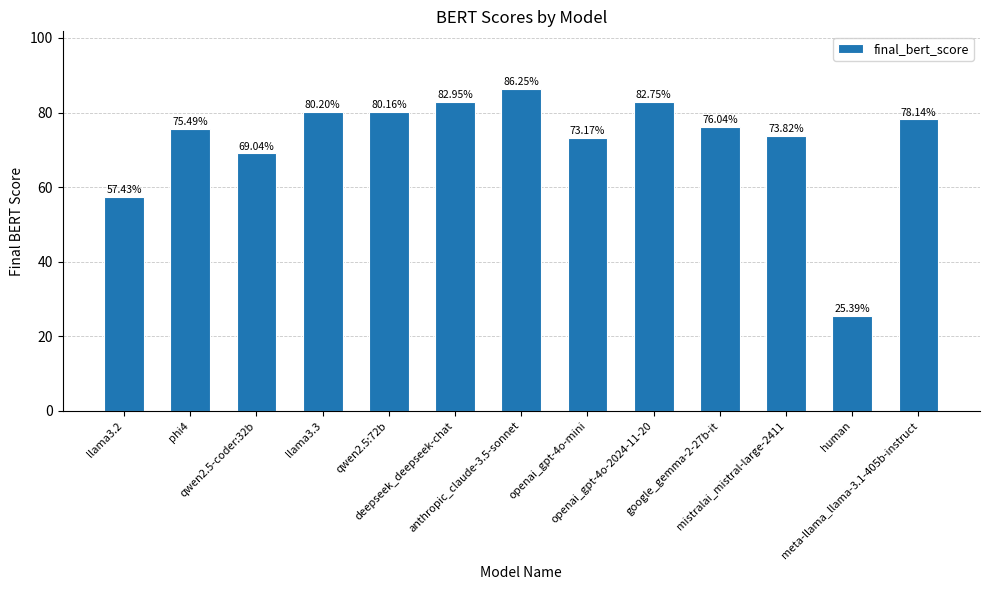

Where does the data first go above 76?

llama3.3